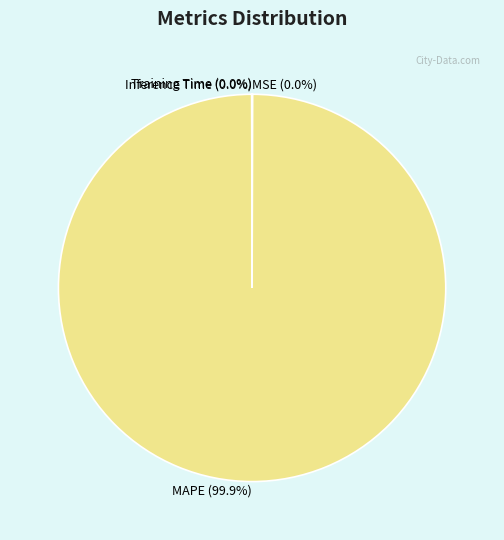

Does any single category account for the majority?

Yes